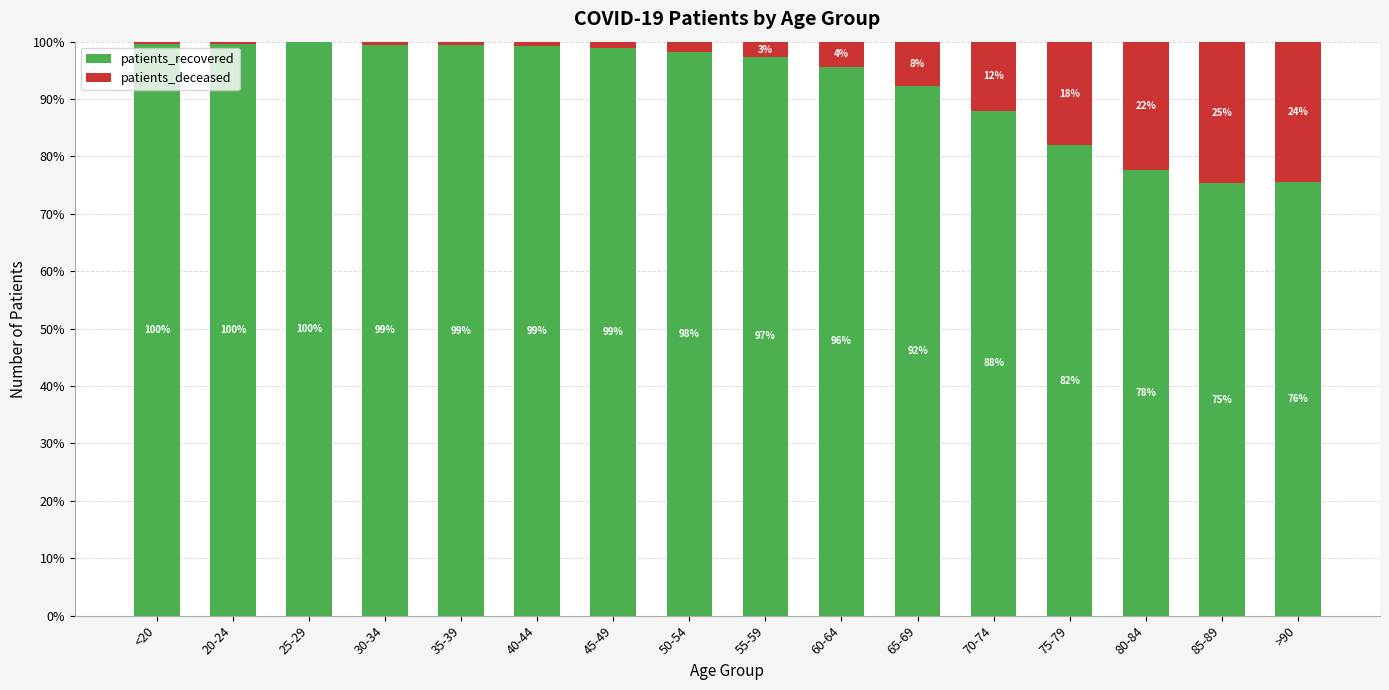

What is the maximum value for patients_recovered?

99.9